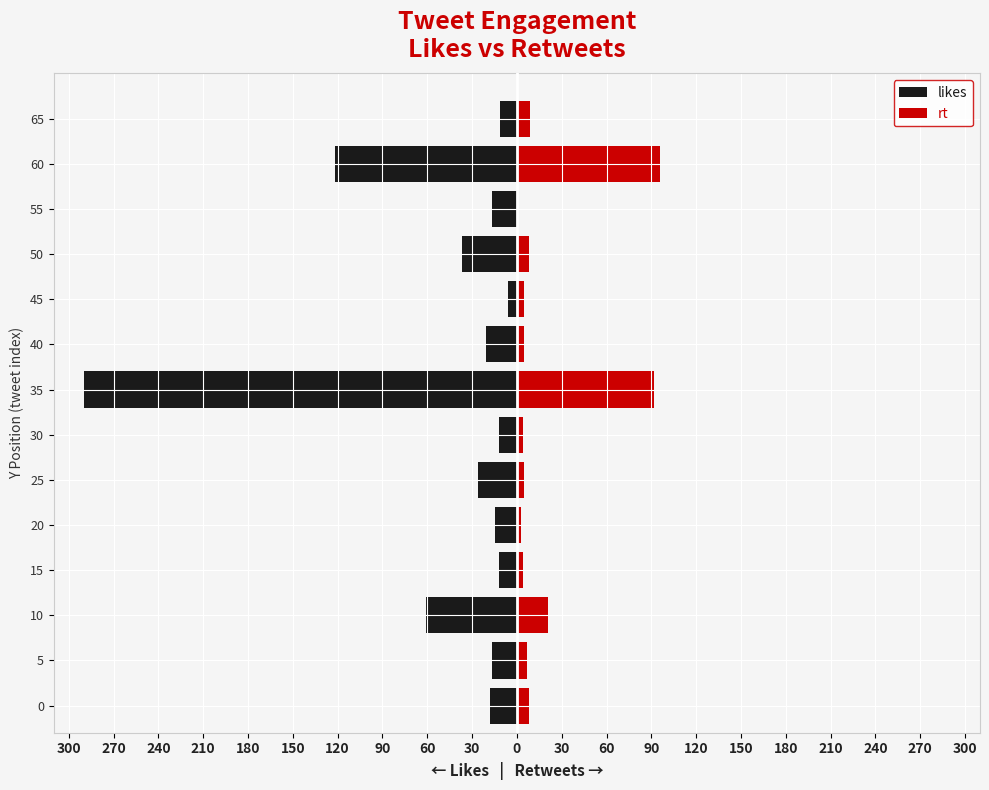

Between 40 and 45, which series saw the biggest shift?

likes